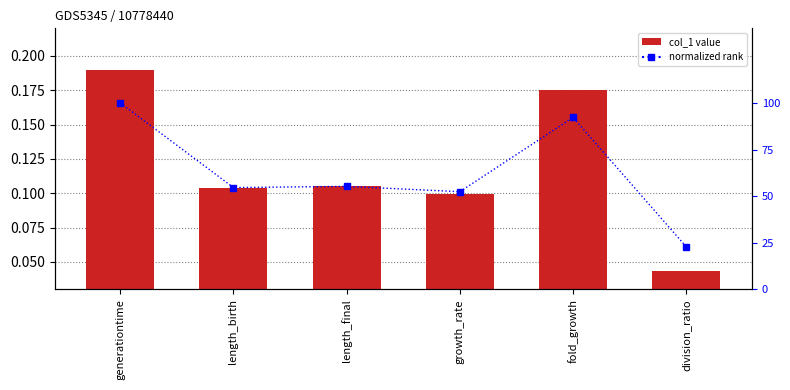

What is the total value across all series at division_ratio?

0.3